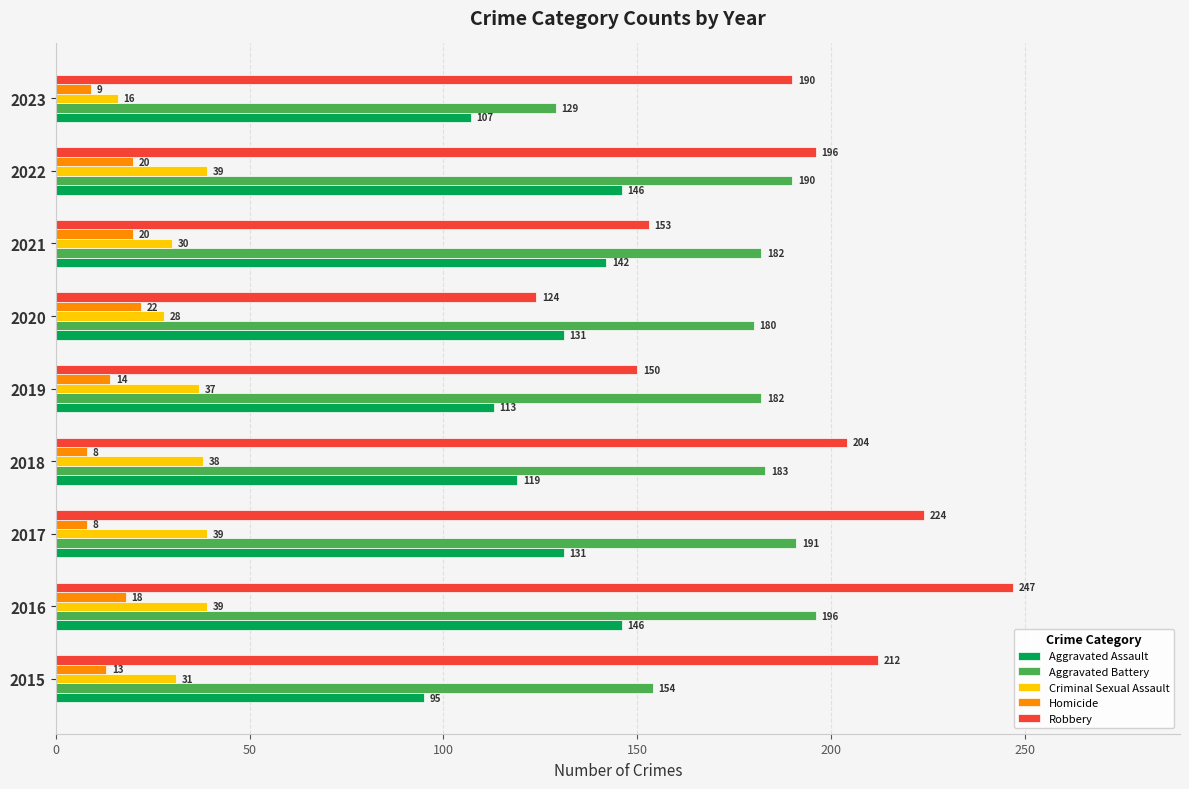

What are all the series names shown in the legend?

Aggravated Assault, Aggravated Battery, Criminal Sexual Assault, Homicide, Robbery